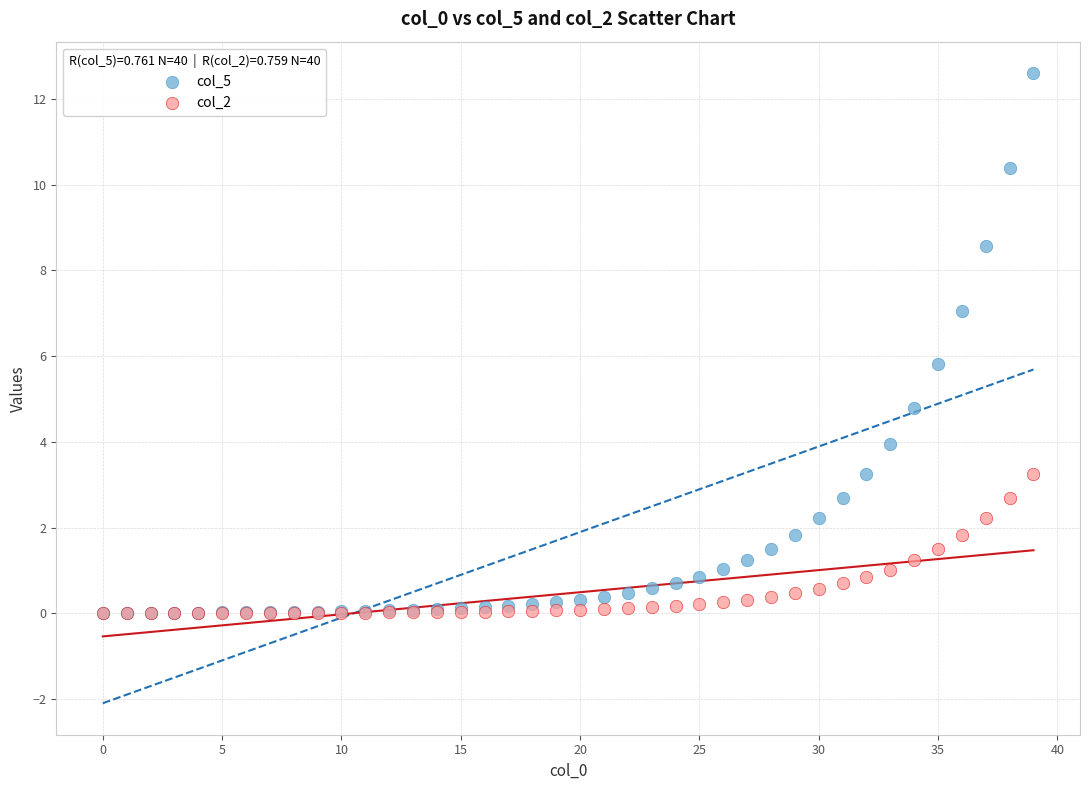

Across all series, what Y value is closest to 6?

5.8